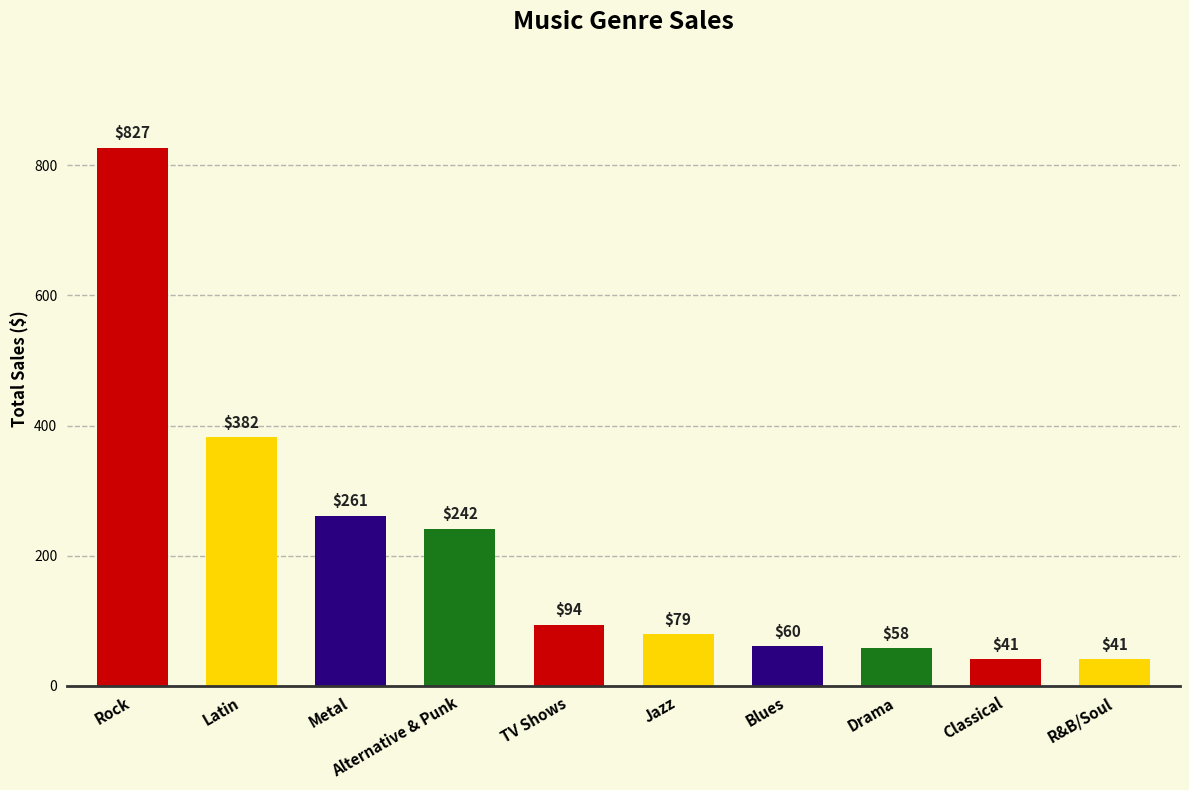

The chart shows a value of 261.4 at Metal. True or false?

True